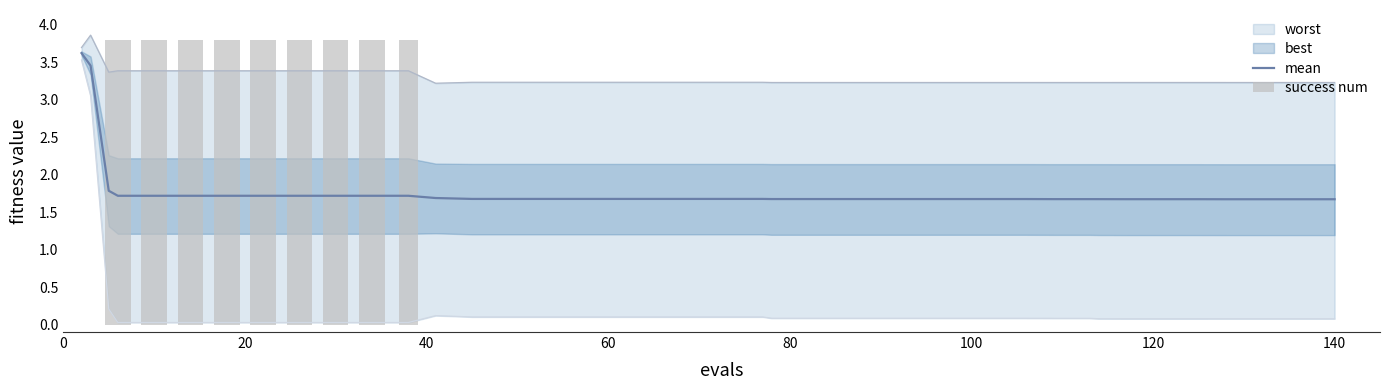

What is the lowest value of the mean series?

1.7